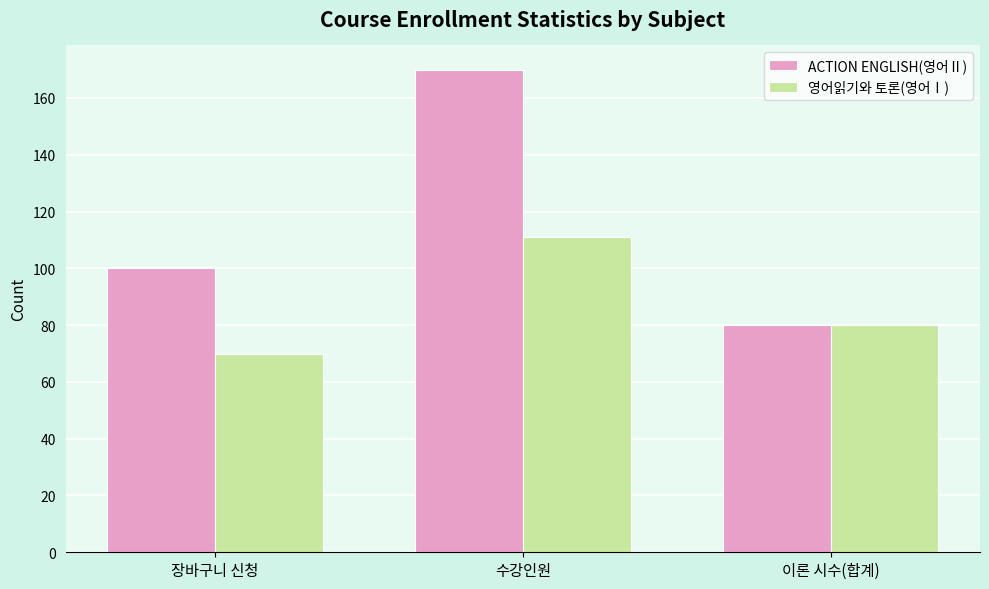

Which series has the largest total across all categories?

ACTION ENGLISH(영어Ⅱ)